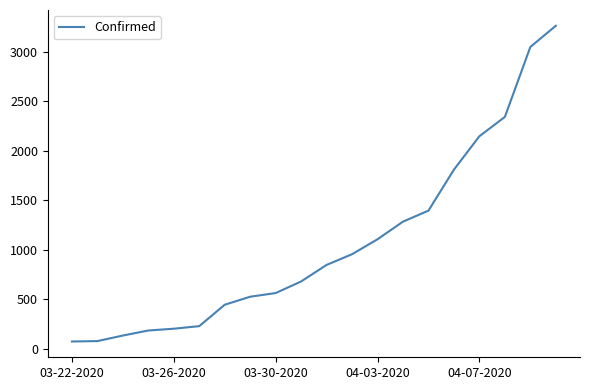

What is the difference between the maximum and minimum values?

3187